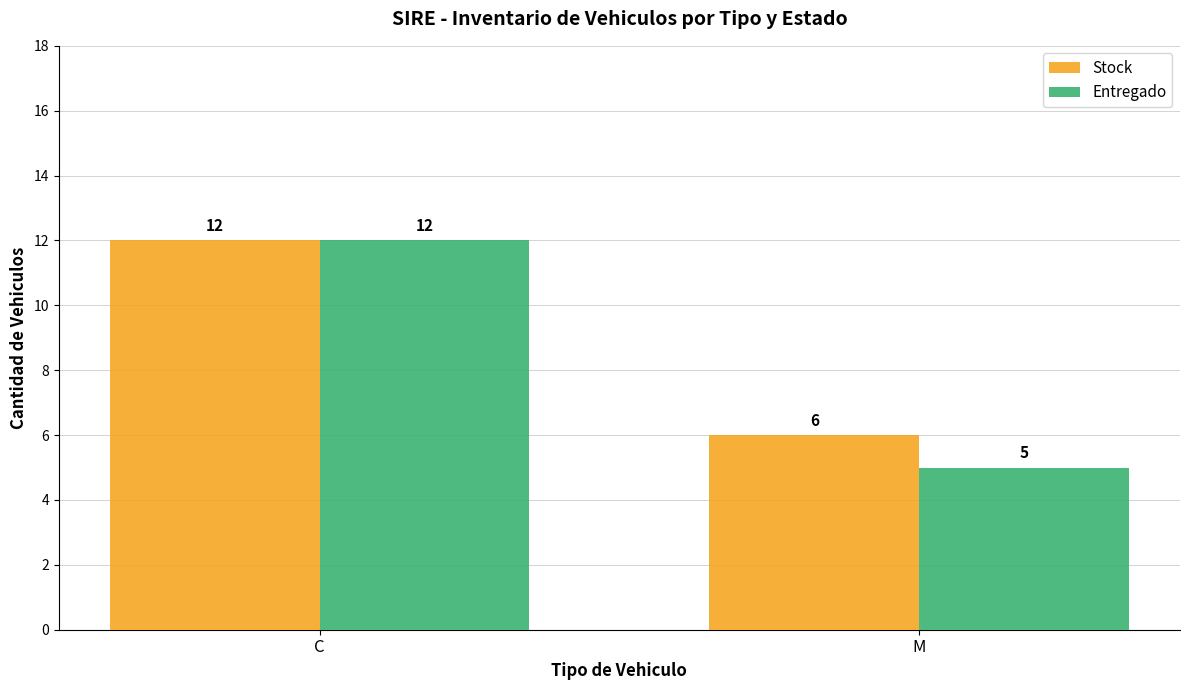

What is the label of the 2nd bar from the right?

C